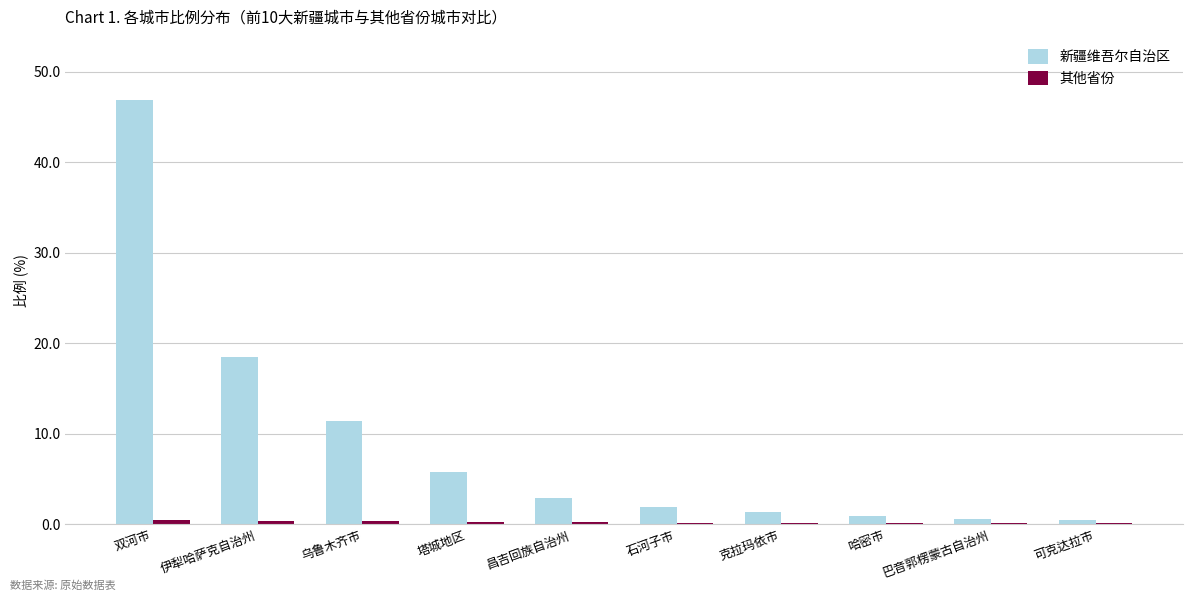

Is it true that 新疆维吾尔自治区 equals 25.3 at 伊犁哈萨克自治州?

False